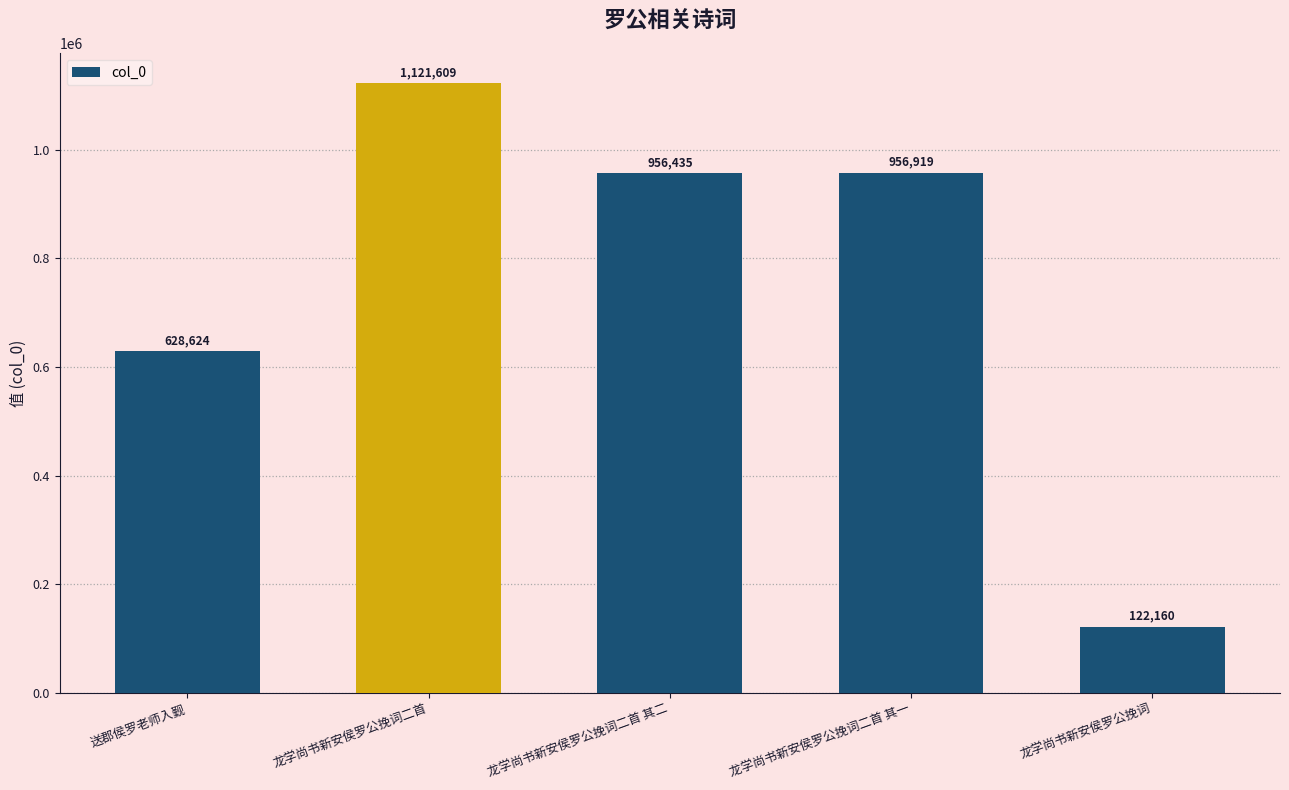

Rank the categories by value from highest to lowest.

龙学尚书新安侯罗公挽词二首, 龙学尚书新安侯罗公挽词二首 其一, 龙学尚书新安侯罗公挽词二首 其二, 送郡侯罗老师入觐, 龙学尚书新安侯罗公挽词